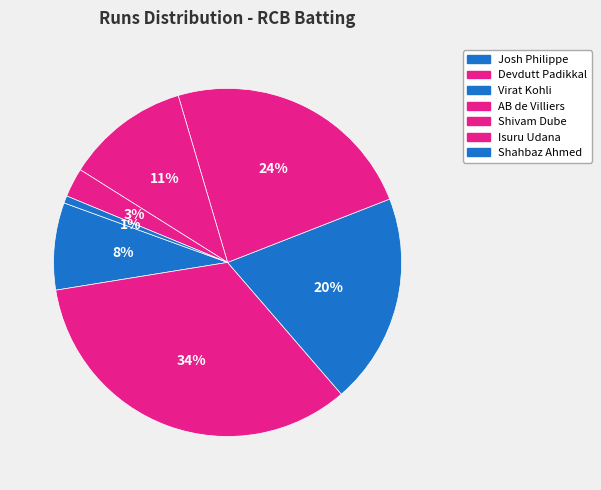

Which category has the biggest portion of the pie?

Devdutt Padikkal